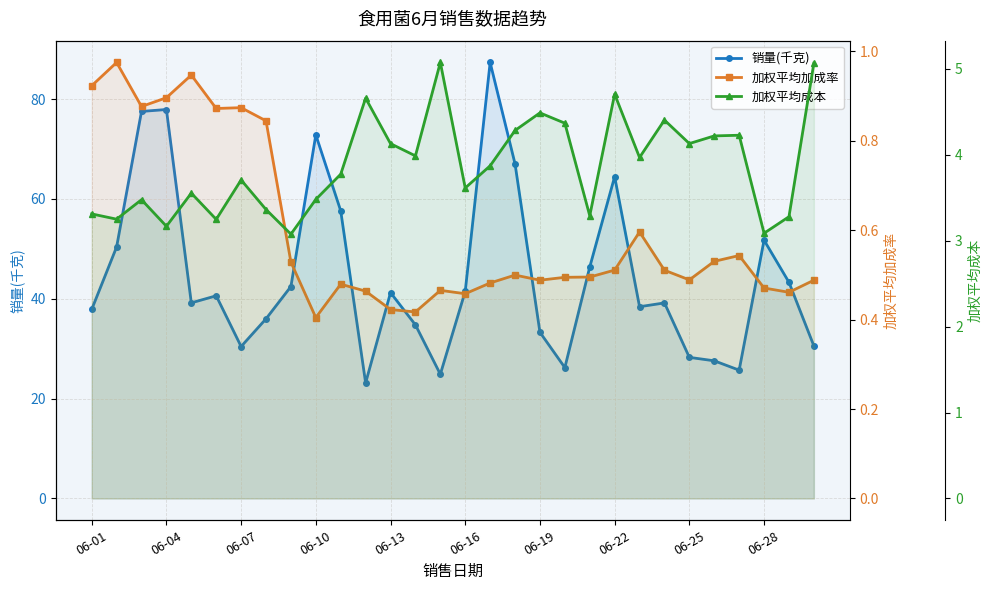

What is the sum of all 销量(千克) values?

1338.0